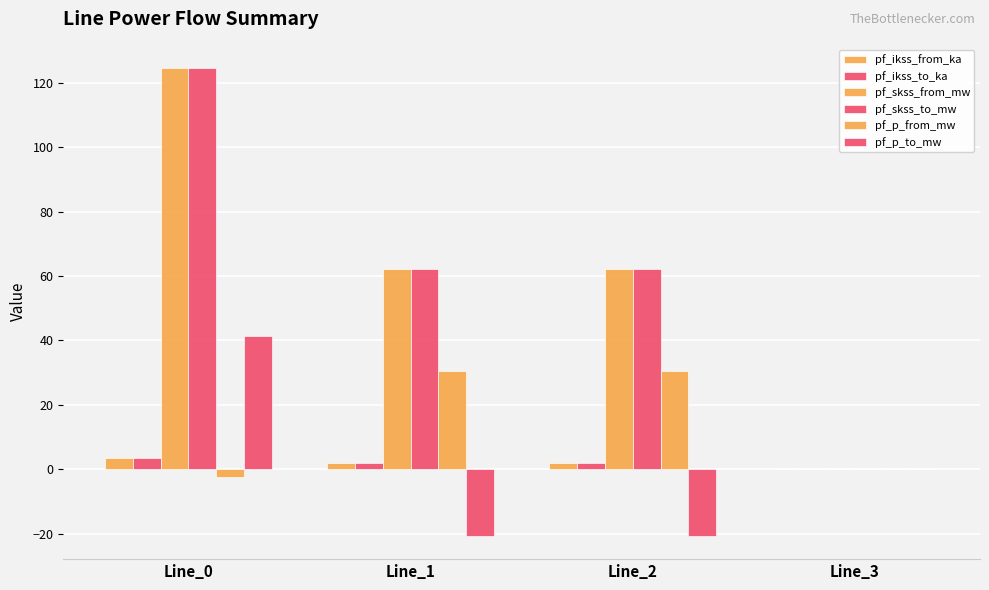

Reading left to right, transcribe all the data shown in this chart.

pf_ikss_from_ka: 3.6	1.8	1.8	0.0
pf_ikss_to_ka: 3.6	1.8	1.8	0.0
pf_skss_from_mw: 124.6	62.3	62.3	0.0
pf_skss_to_mw: 124.6	62.3	62.3	0.0
pf_p_from_mw: -2.5	30.3	30.3	0.0
pf_p_to_mw: 41.3	-20.6	-20.6	0.0